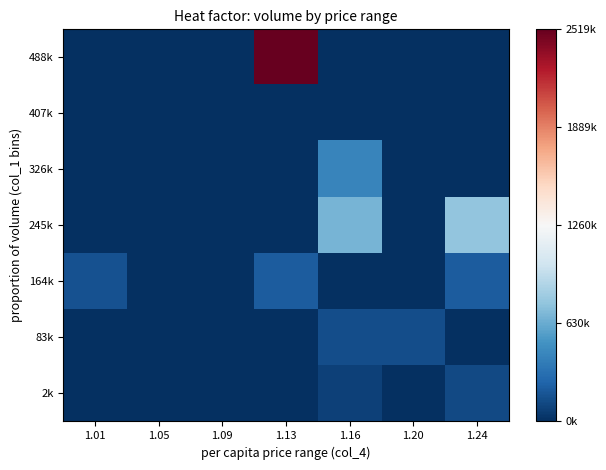

Reading left to right, list all the values displayed in this chart.

2k: 1.01=0	1.05=0	1.09=0	1.13=0	1.16=82900	1.20=0	1.24=121350
83k: 1.01=0	1.05=0	1.09=0	1.13=0	1.16=142600	1.20=143760	1.24=0
164k: 1.01=165150	1.05=0	1.09=0	1.13=212090	1.16=0	1.20=0	1.24=214360
245k: 1.01=0	1.05=0	1.09=0	1.13=0	1.16=669250	1.20=0	1.24=767480
326k: 1.01=0	1.05=0	1.09=0	1.13=0	1.16=431900	1.20=0	1.24=0
407k: 1.01=0	1.05=0	1.09=0	1.13=0	1.16=0	1.20=0	1.24=0
488k: 1.01=0	1.05=0	1.09=0	1.13=2519260	1.16=0	1.20=0	1.24=0